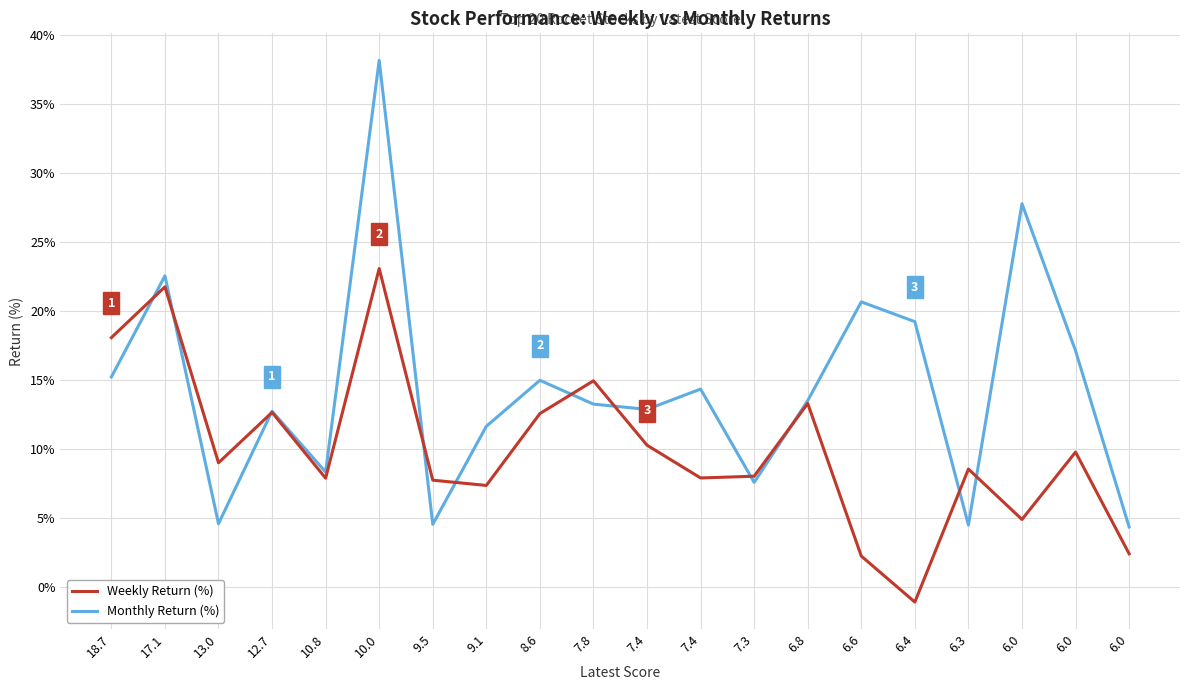

What are all the series names shown in the legend?

Weekly Return (%), Monthly Return (%)